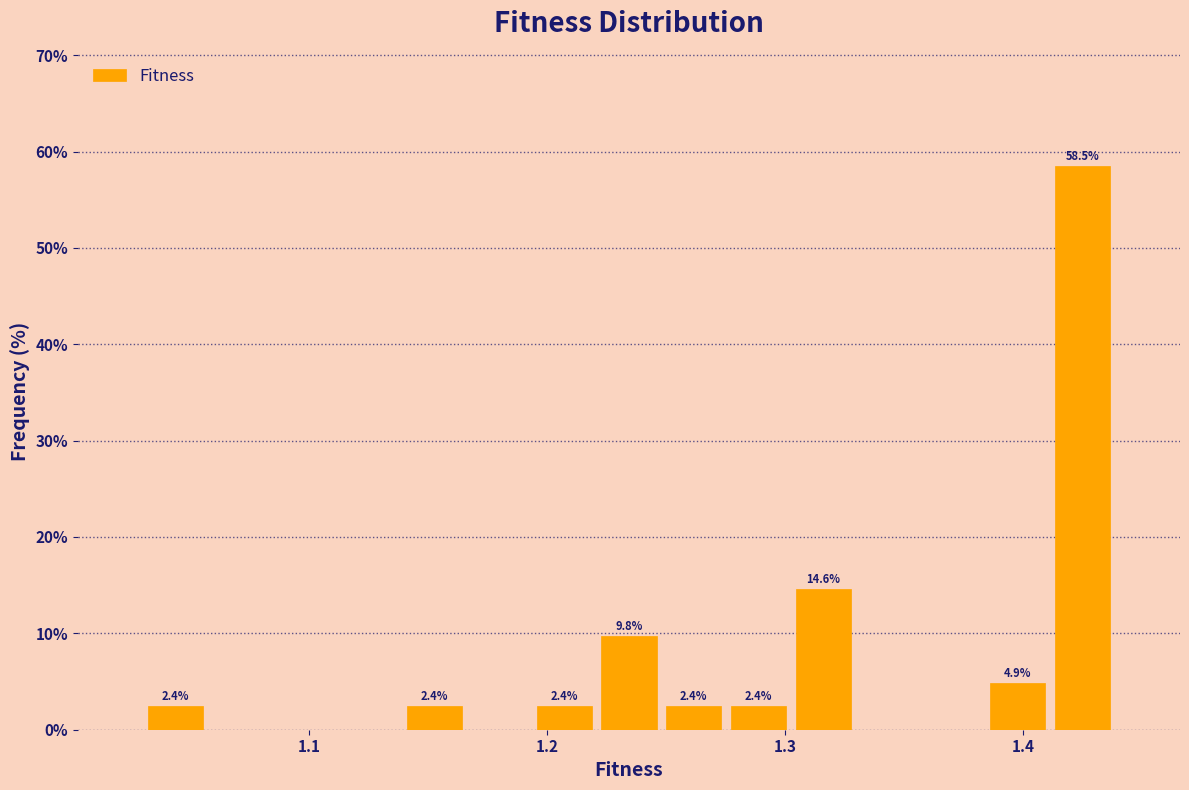

Read against the x-axis, roughly where is the centre of the tallest bar?

1.43